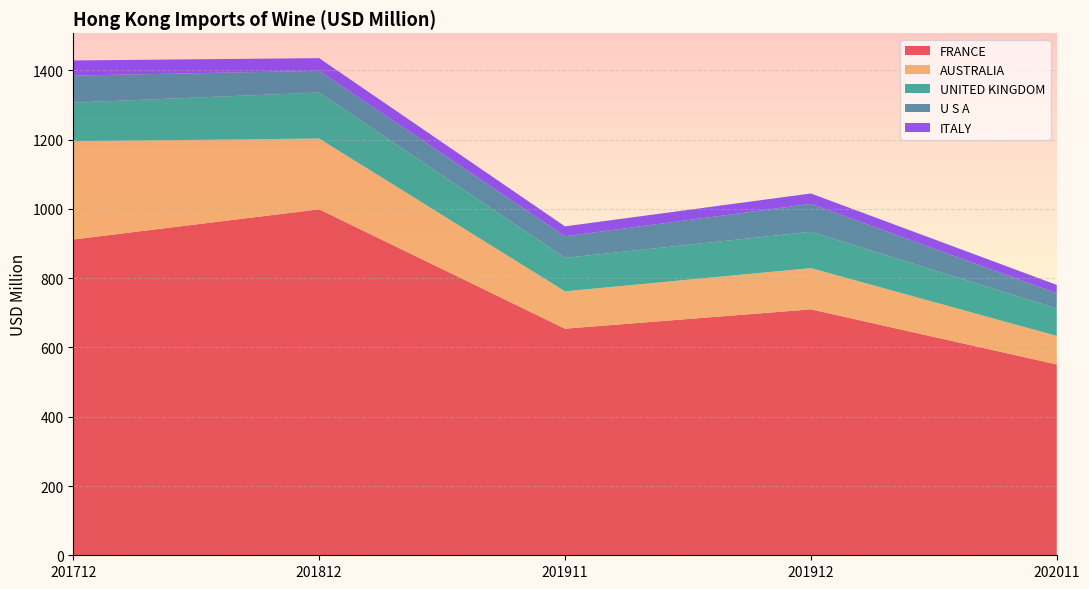

Reading left to right, list all the values displayed in this chart.

FRANCE: 911.9	999.0	654.3	710.1	551.0
AUSTRALIA: 283.6	204.5	107.9	119.1	82.4
UNITED KINGDOM: 111.6	132.7	96.5	104.9	79.0
U S A: 78.0	62.7	62.4	80.5	44.1
ITALY: 43.7	36.6	28.6	30.1	24.2